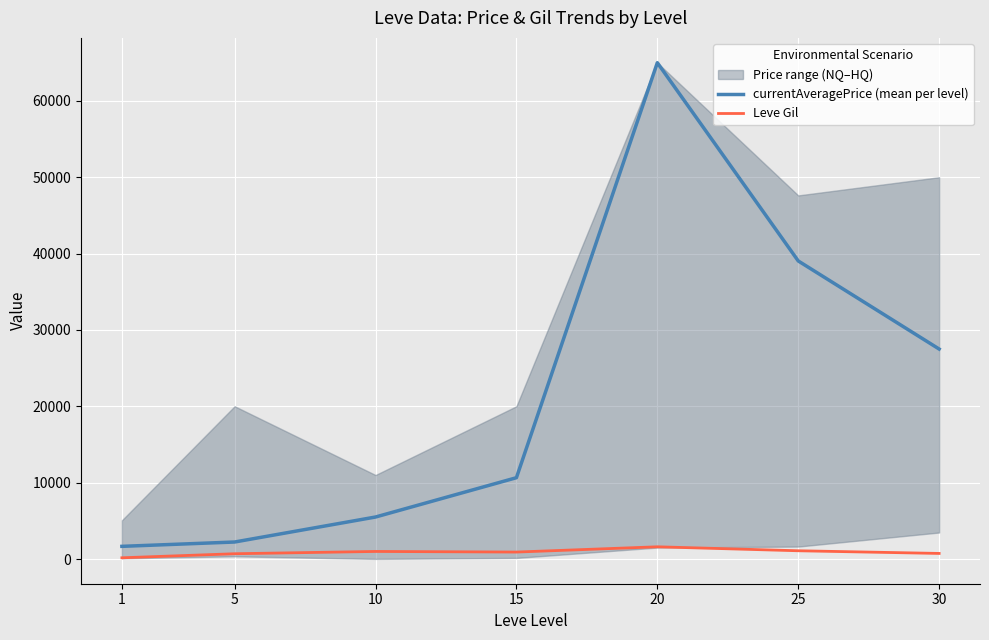

Which label corresponds to the smallest value in the chart?

1